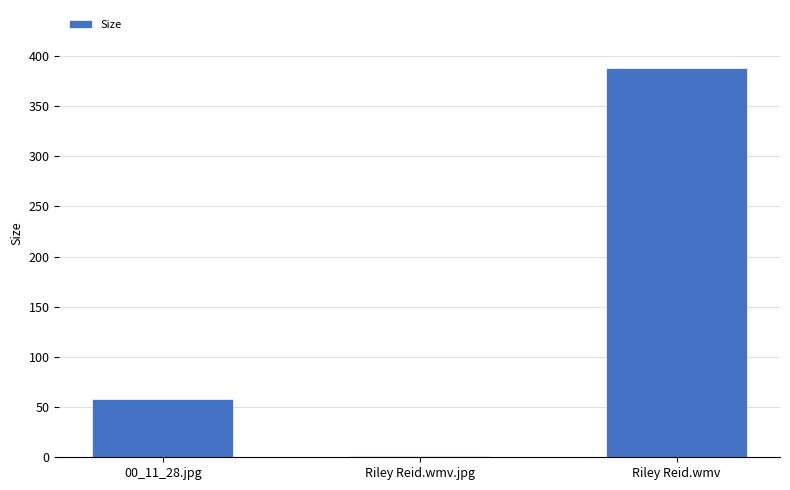

At which label is the value closest to 194?

00_11_28.jpg